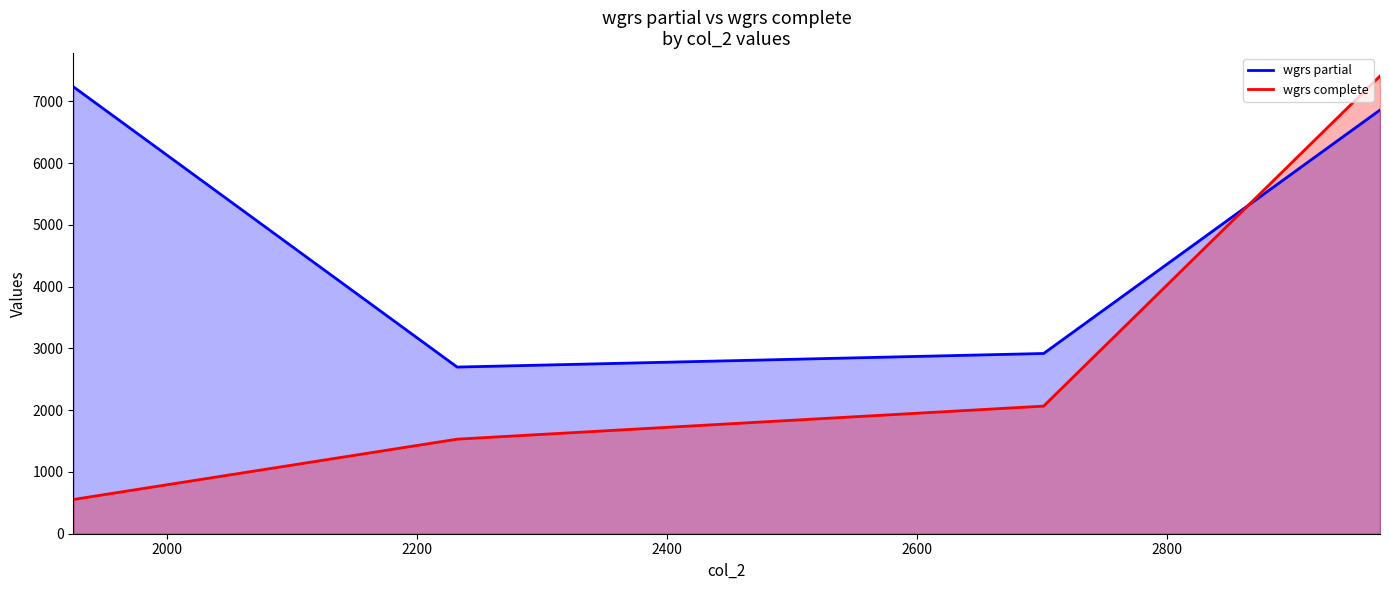

What is the sum of all wgrs partial values?

19713